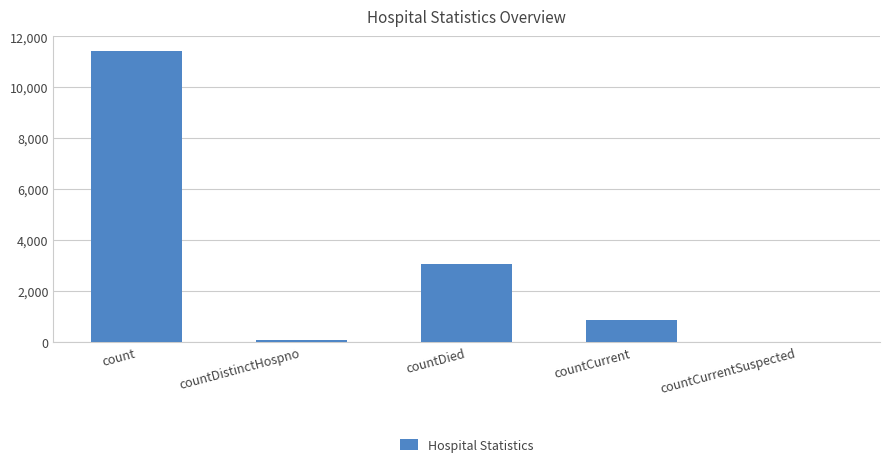

Between countCurrent and countCurrentSuspected, which is larger?

countCurrent